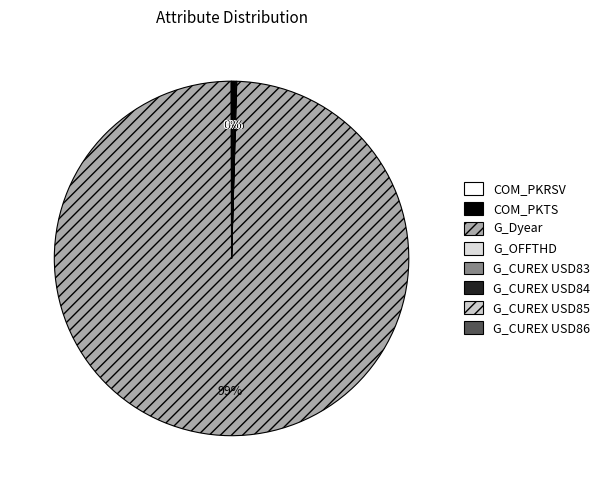

Is there any slice that represents more than half of the pie?

Yes